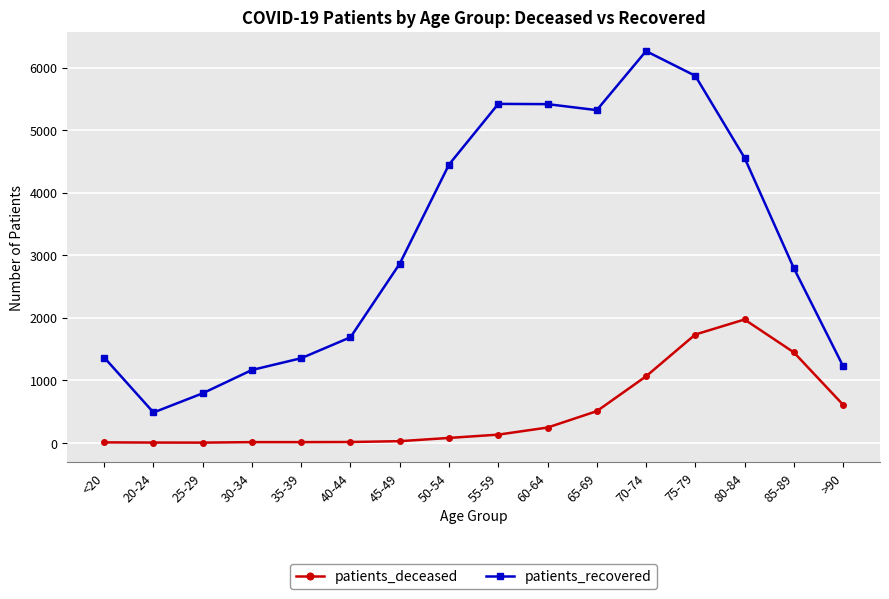

Is it true that patients_deceased equals 505 at 65-69?

True